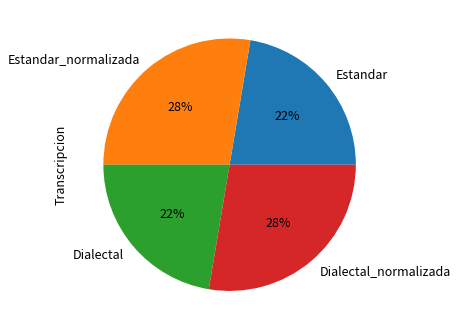

Is there any slice that represents more than half of the pie?

No